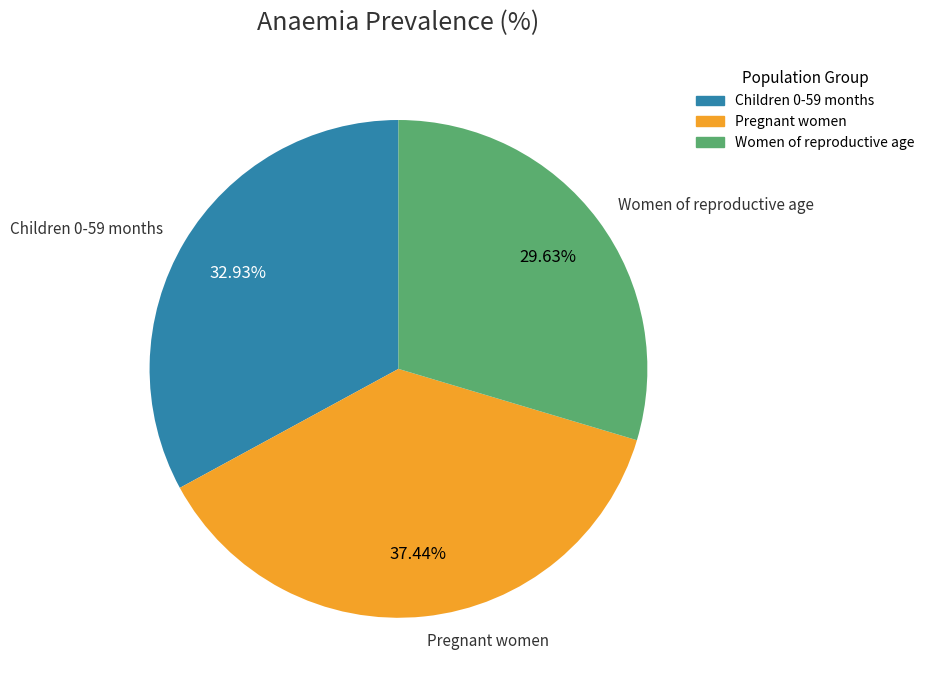

Count the number of slices in the pie.

3